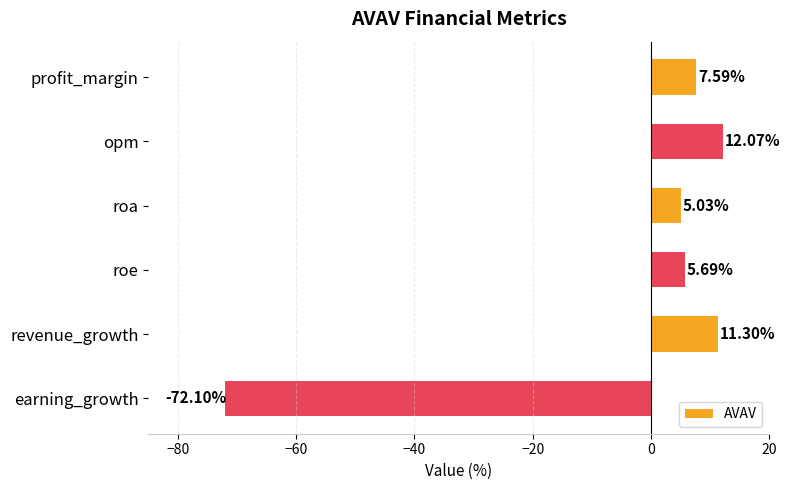

What is the difference between the maximum and minimum values?

84.2